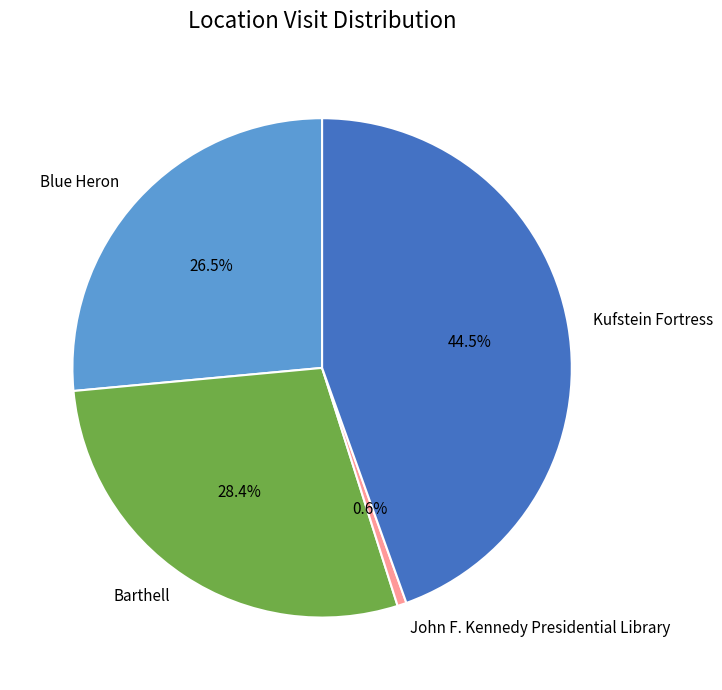

True or false: Barthell accounts for 42% of the total.

False